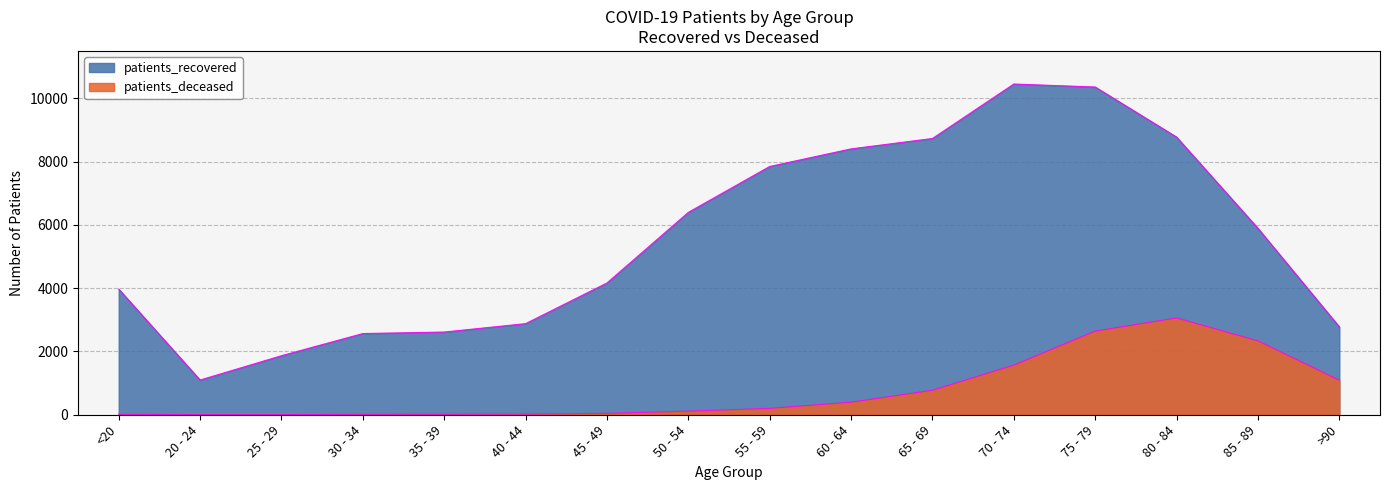

Which series has the widest spread of values?

patients_recovered